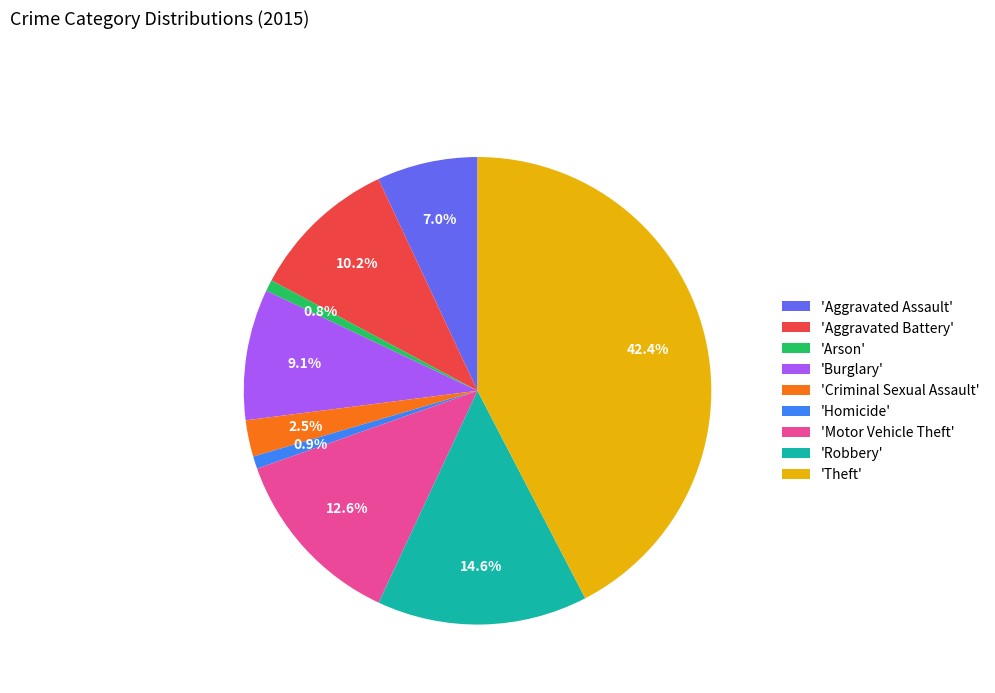

How many segments does this pie chart have?

9